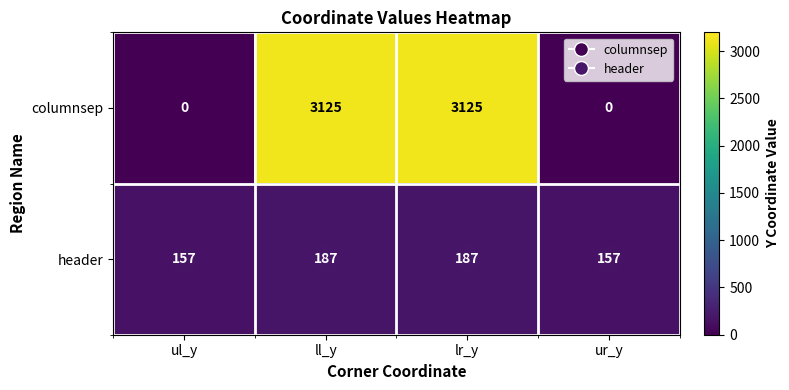

Which series has the largest total across all categories?

columnsep